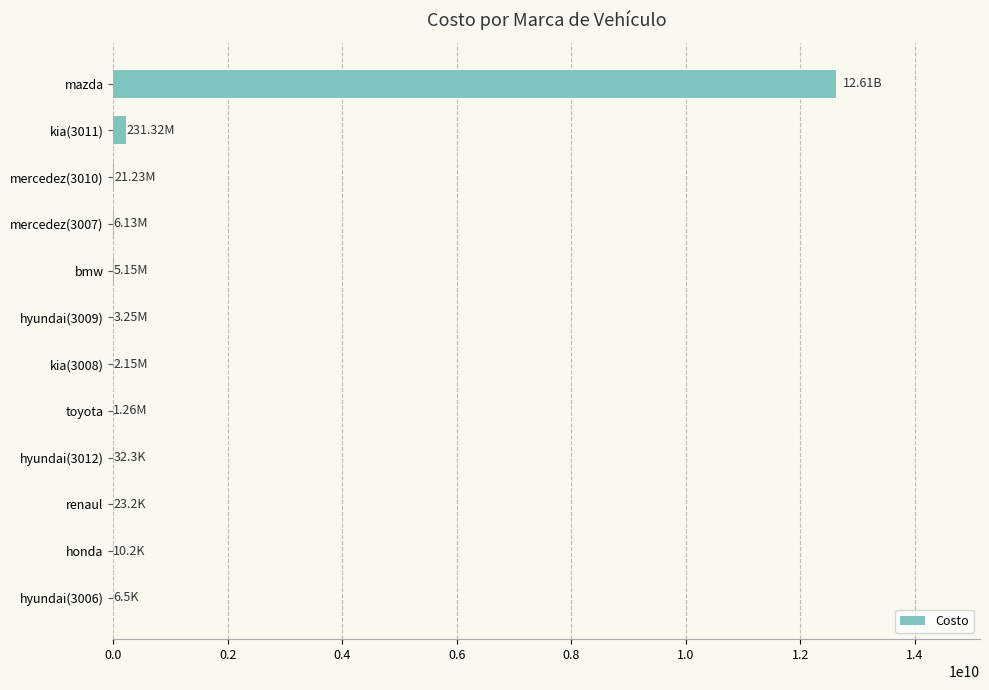

Which category has the highest value across all series?

mazda